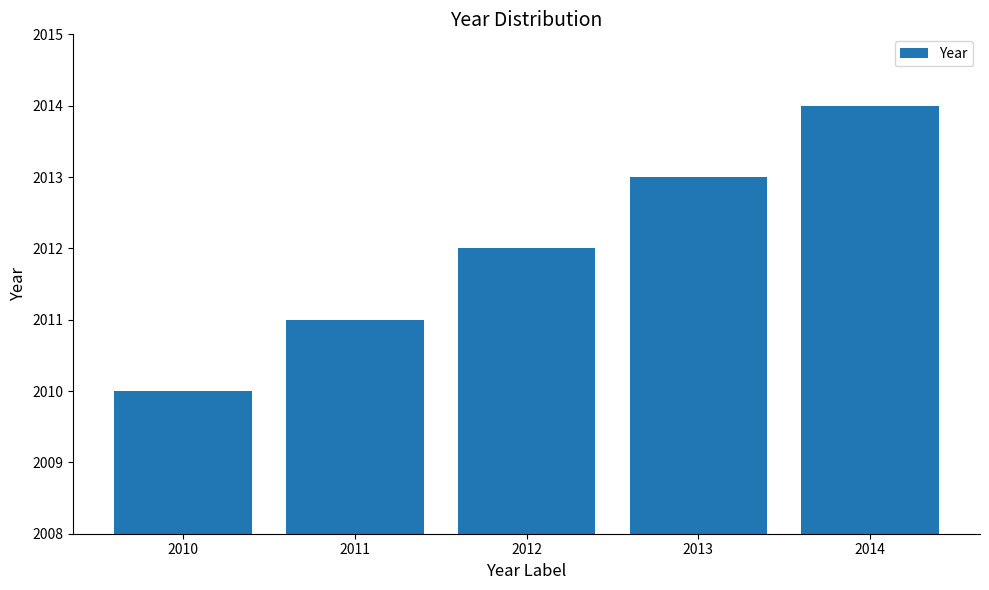

What is the average value?

2012